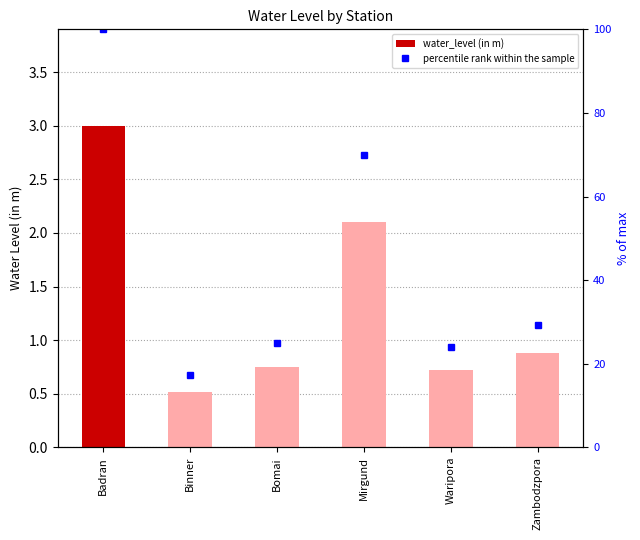

At which label does percentile rank within the sample reach its minimum?

Binner